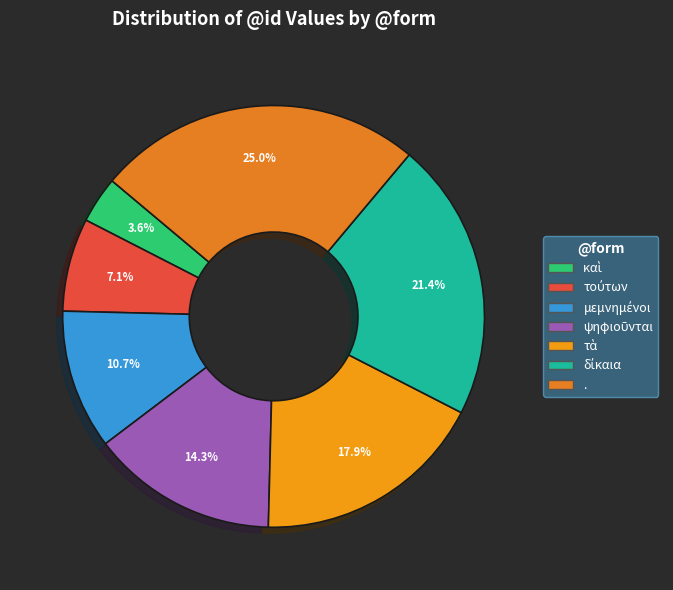

Do δίκαια and . together represent more than half of the pie?

No